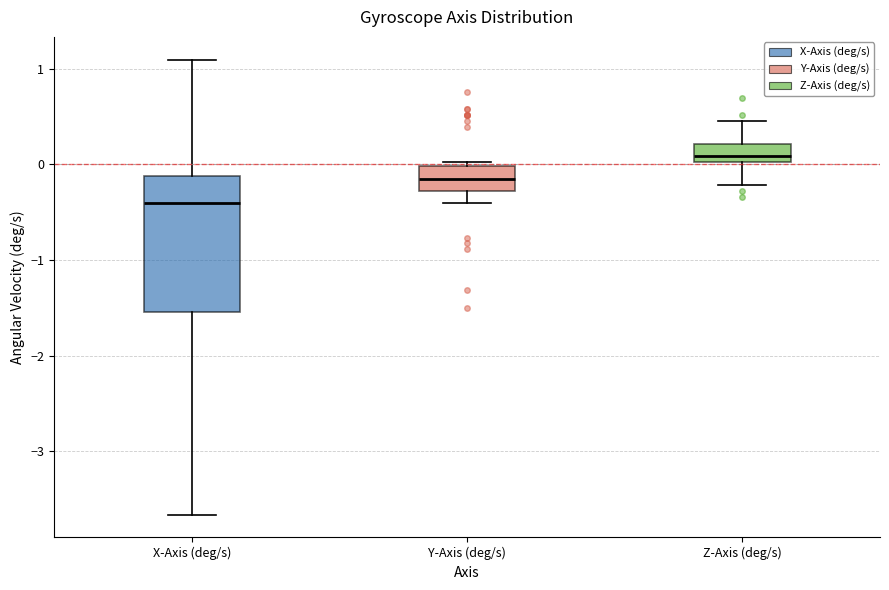

Which box has the highest median line?

Z-Axis (deg/s)